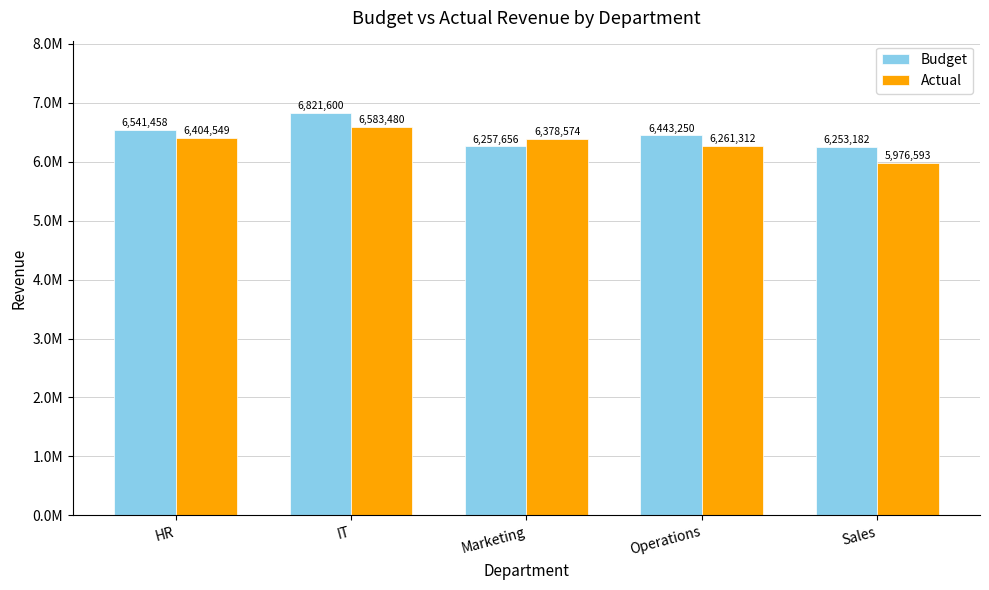

At which label does Actual reach its minimum?

Sales